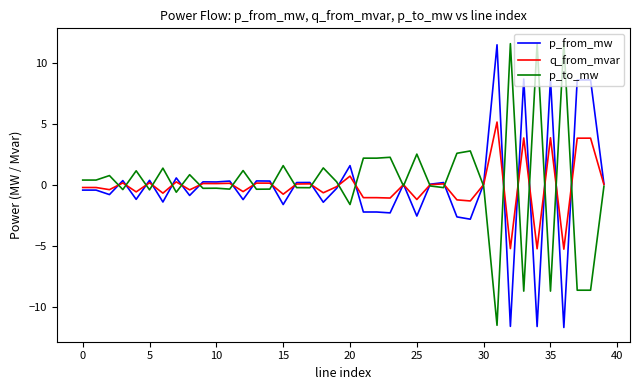

What are all the series names shown in the legend?

p_from_mw, q_from_mvar, p_to_mw